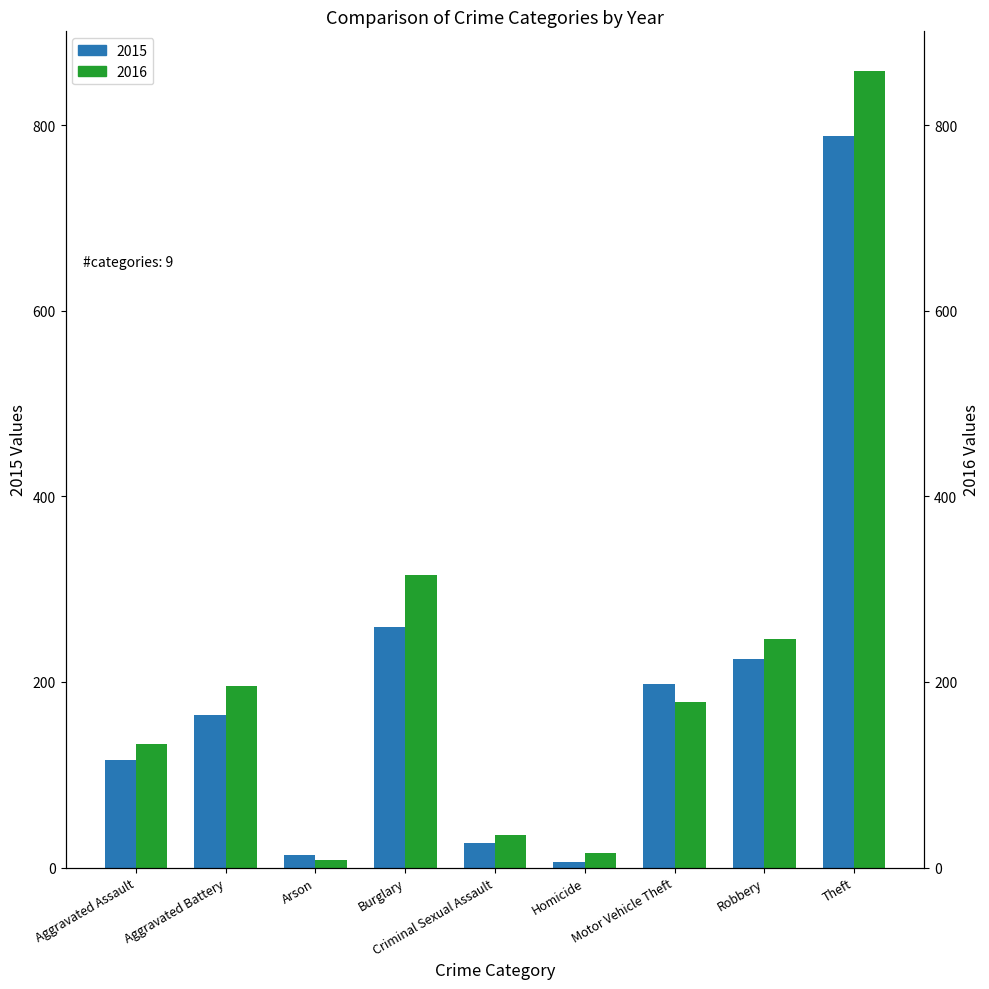

What is the approximate value of 2016 at Motor Vehicle Theft?

178